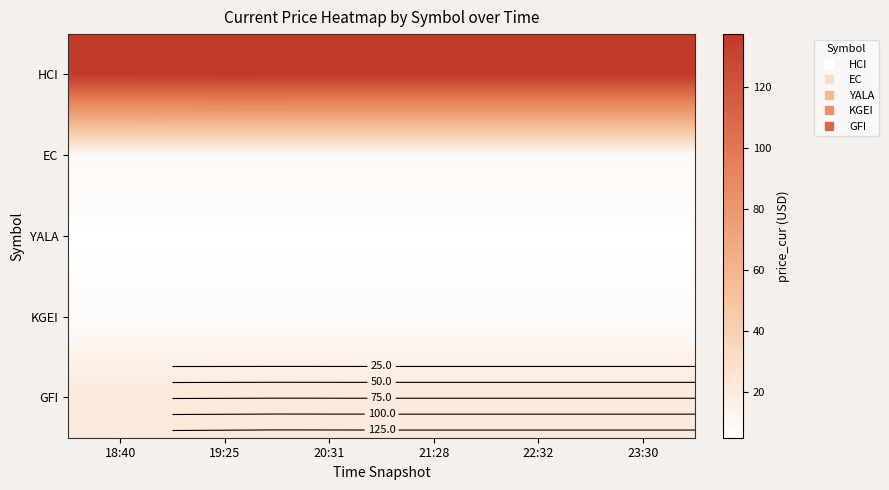

Rank the series at 23:30 from highest to lowest value.

HCI, GFI, EC, KGEI, YALA